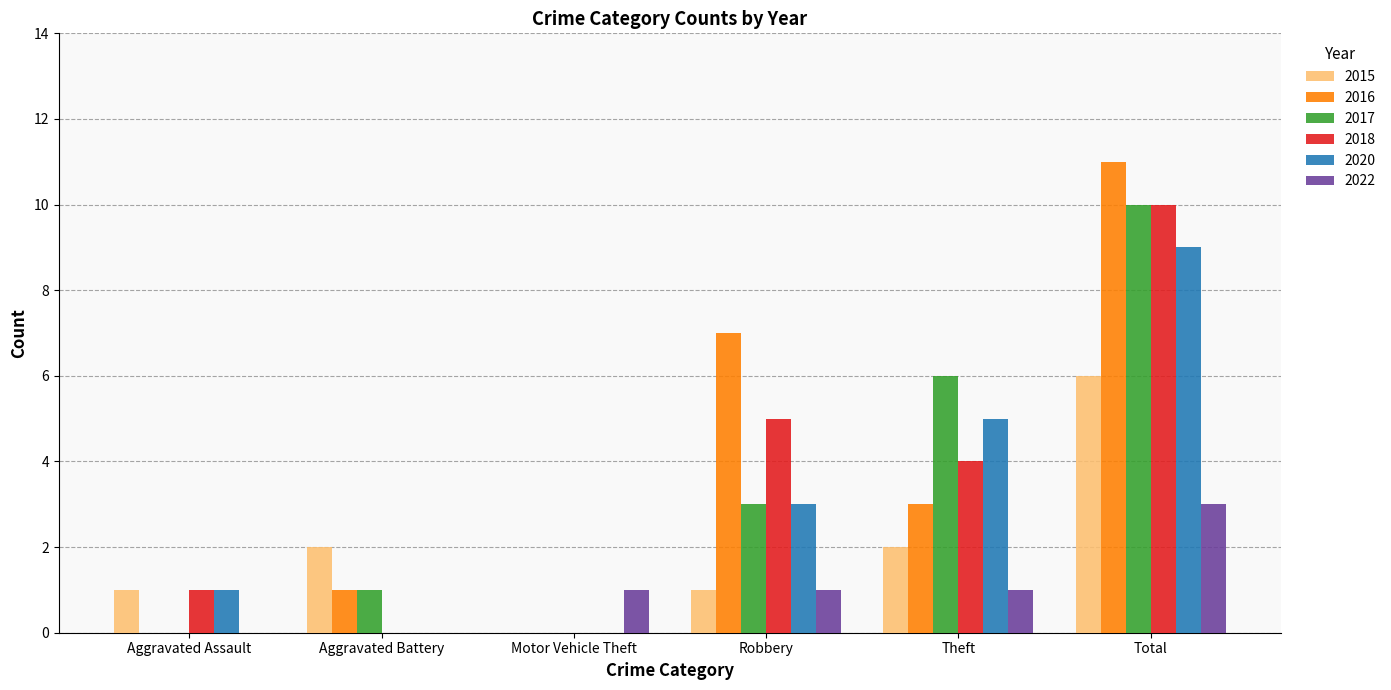

The value of 2018 at Aggravated Battery is 0. True or false?

True